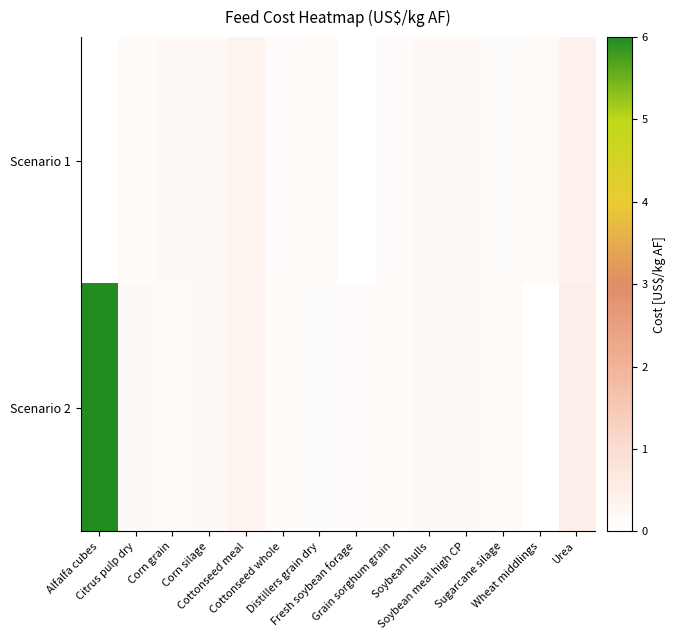

The Scenario 2 series shows 0.1 at Soybean meal high CP. True or false?

False